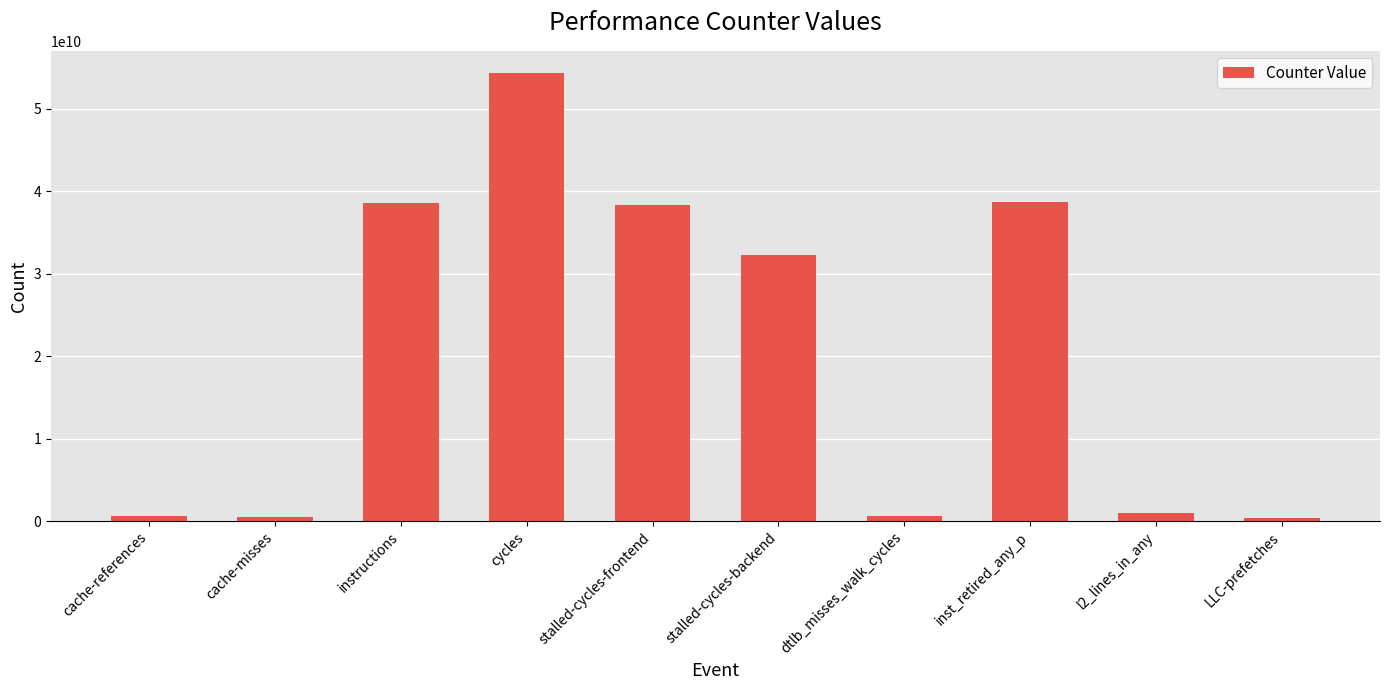

What is the smallest value displayed?

387554166